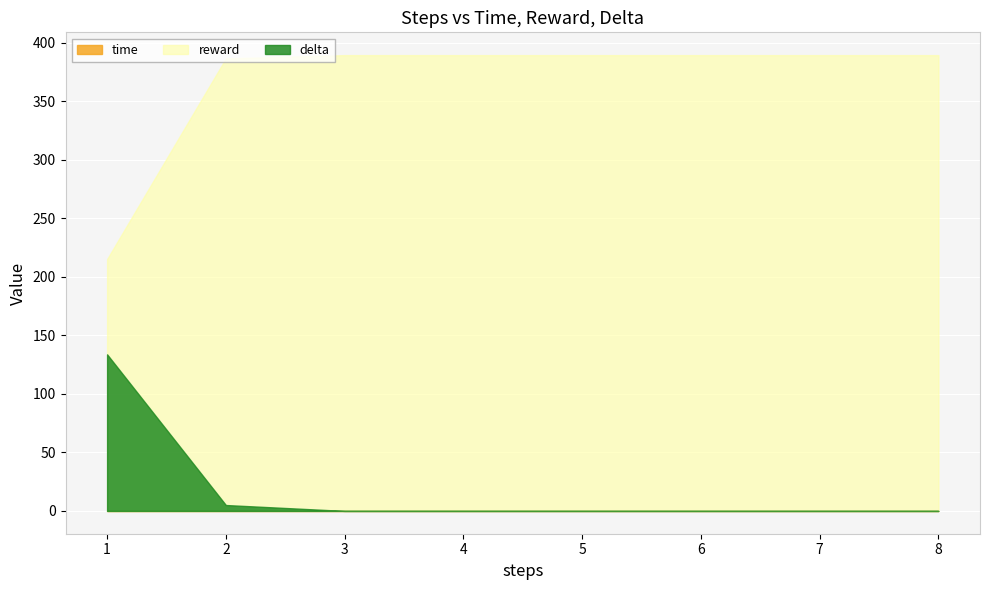

How many lines are shown in the chart?

3